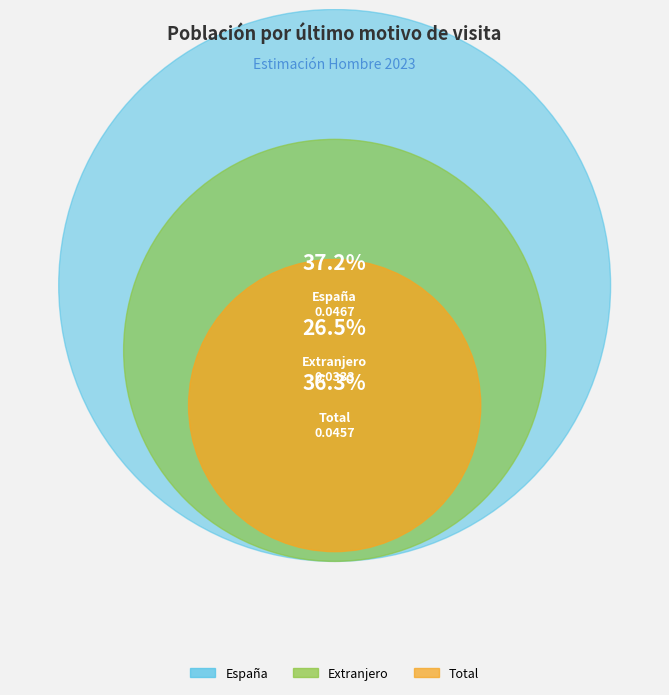

Does Total represent more than half of the total?

No